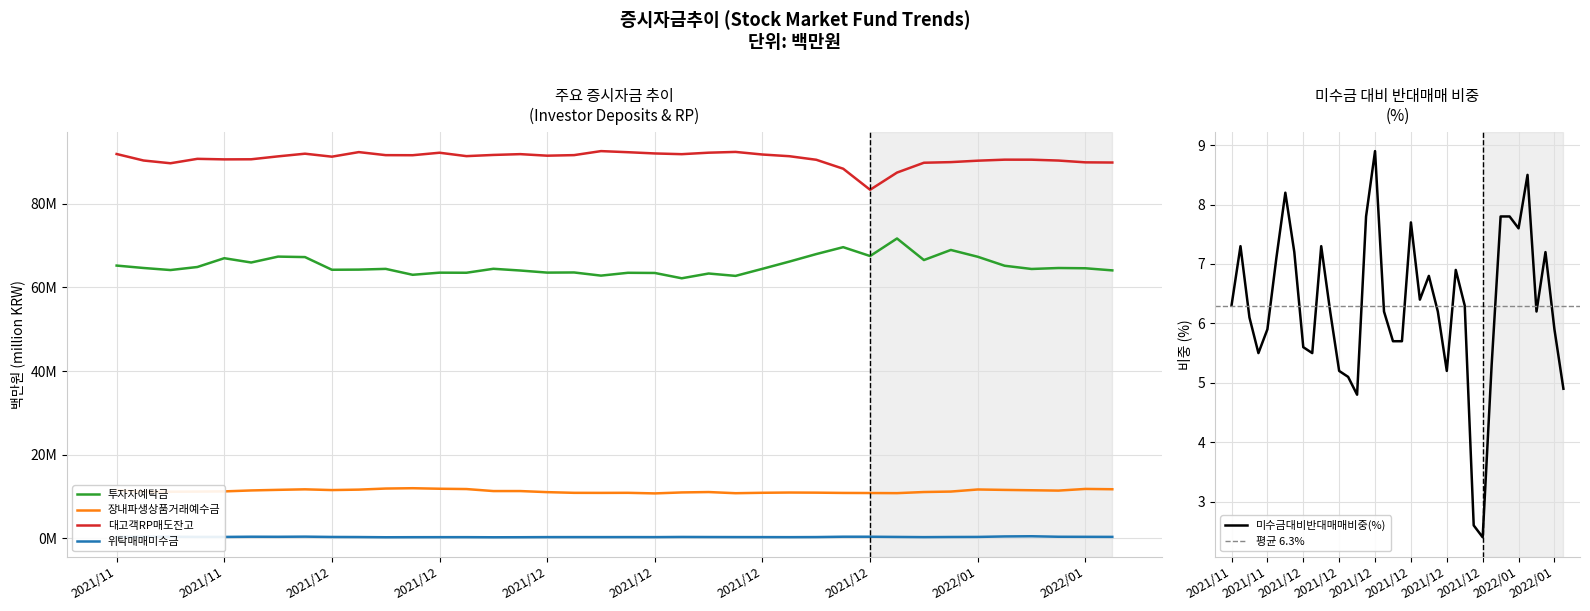

At which label does 대고객RP매도잔고 reach its minimum?

2021/12/31